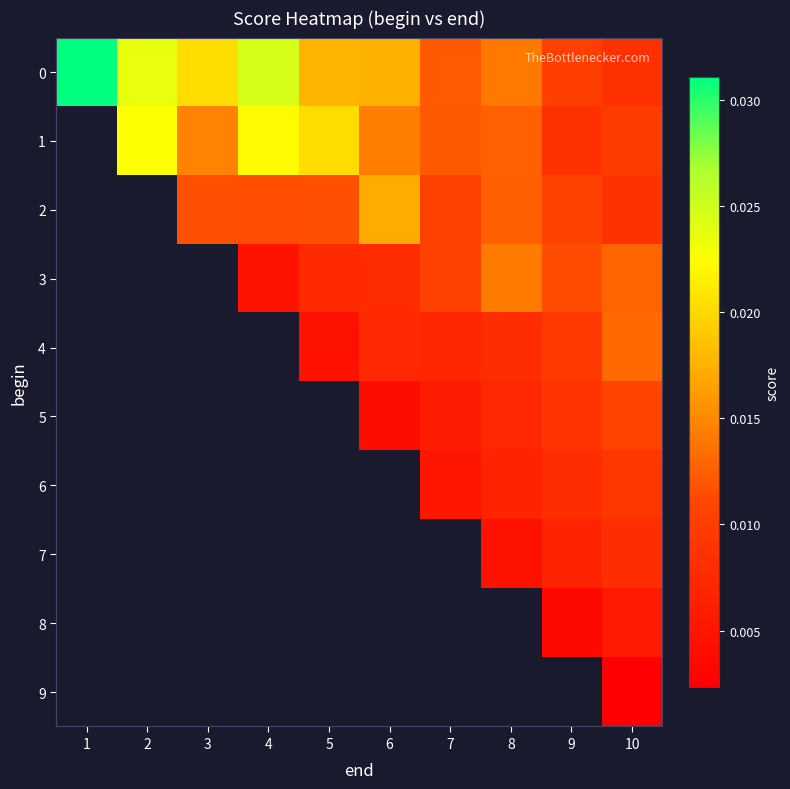

How many categories are shown in the chart?

10